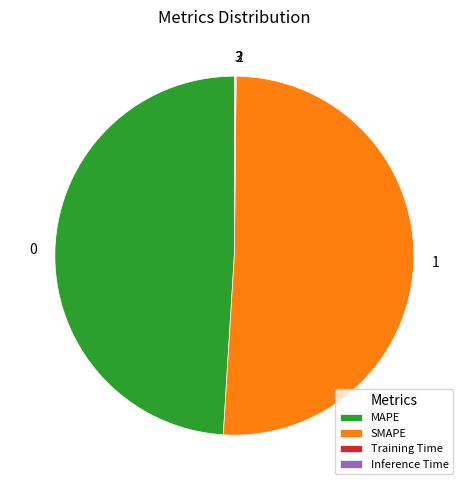

What is the largest slice in the pie chart?

SMAPE